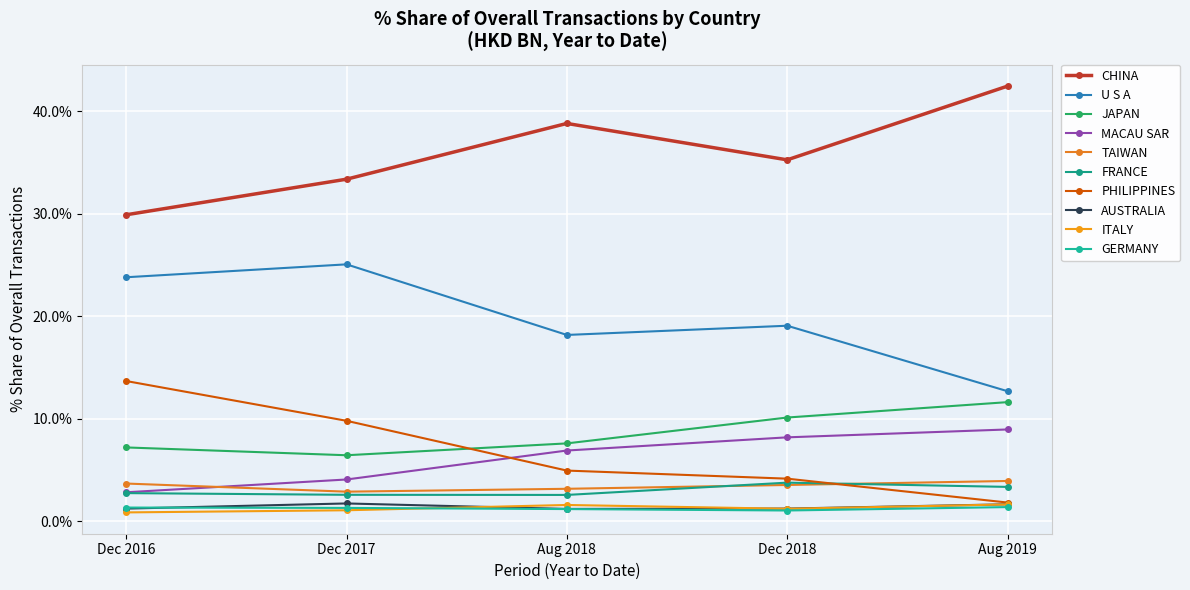

Is this an area chart (filled region under the line)?

No